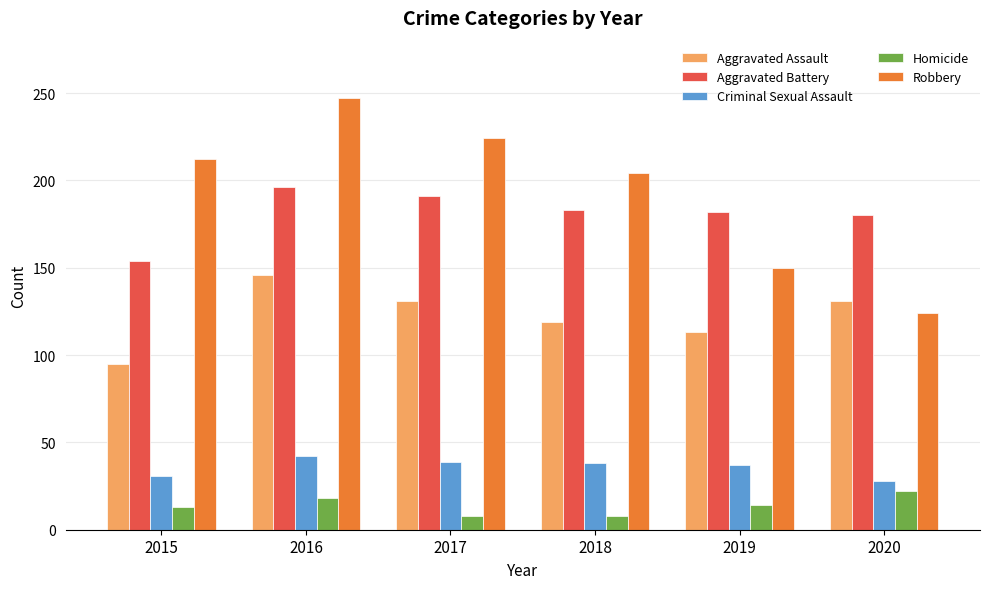

Which series has the largest range (max minus min)?

Robbery